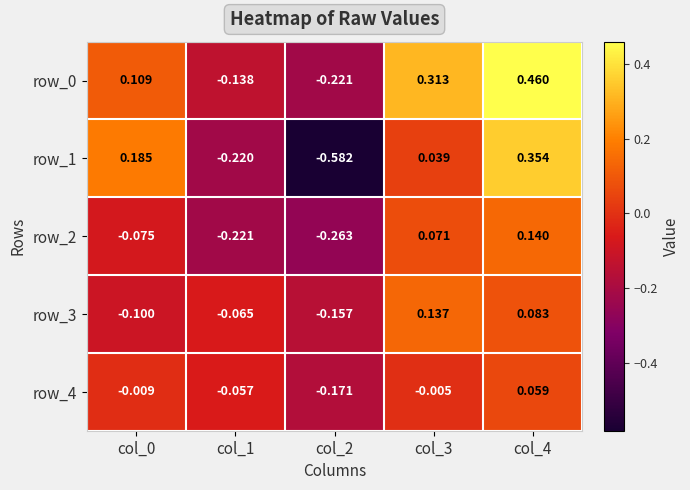

Is the value of row_0 at col_0 greater than the value of row_2 at col_3?

Yes